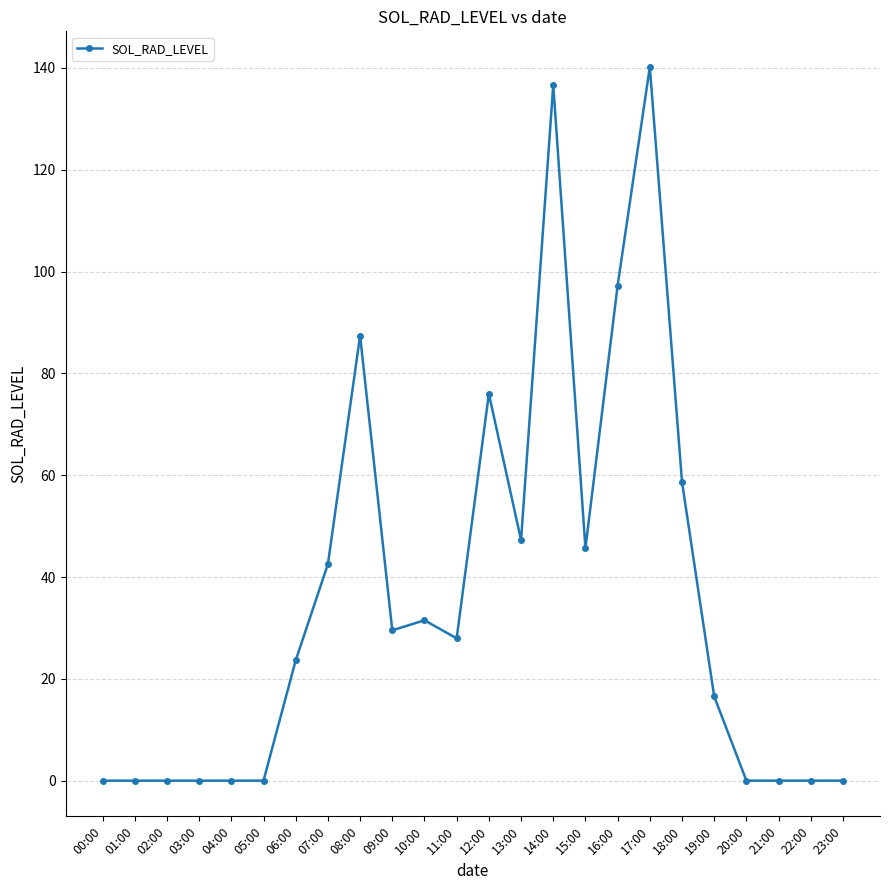

What value does the data have at 16:00?

97.3